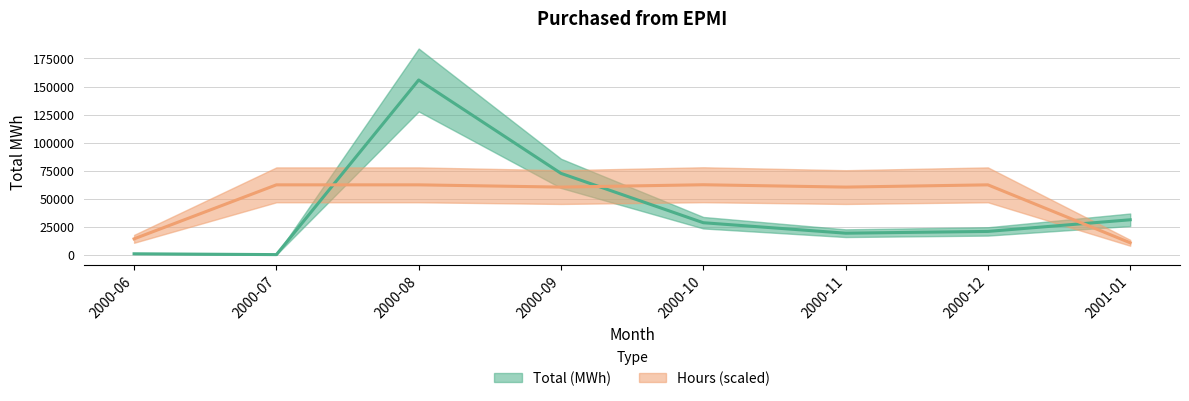

At which category does Hours reach its first local peak?

2000-10